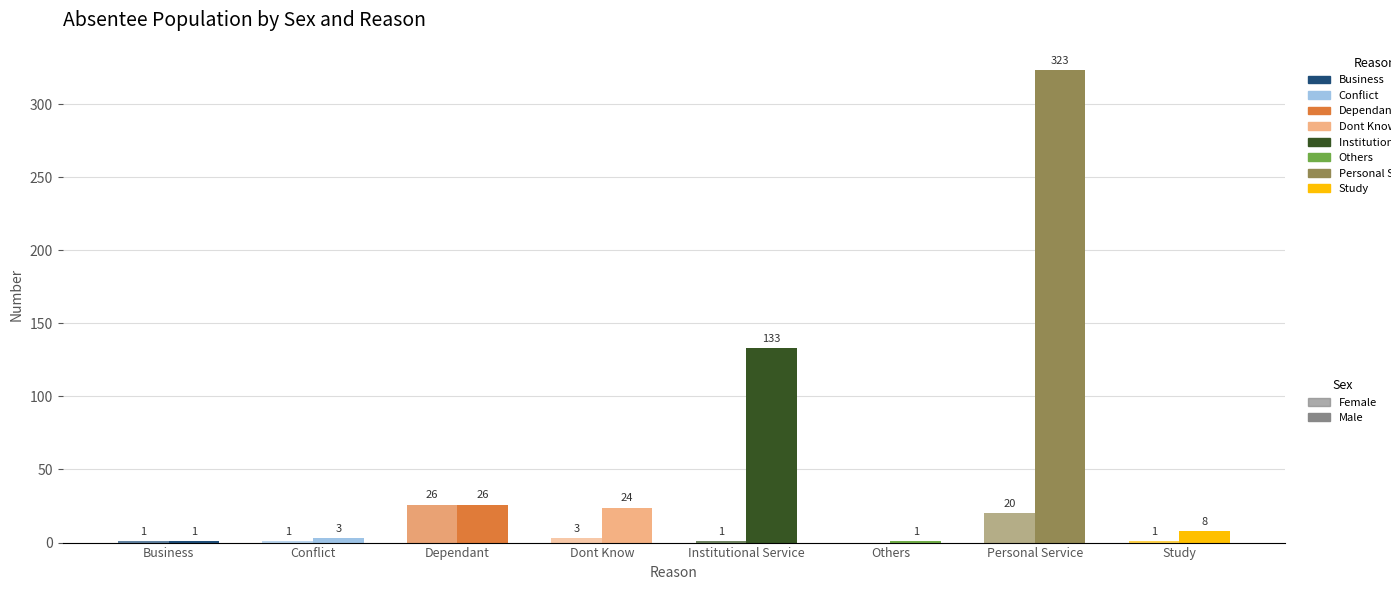

At which category is the sum across all series the highest?

Personal Service